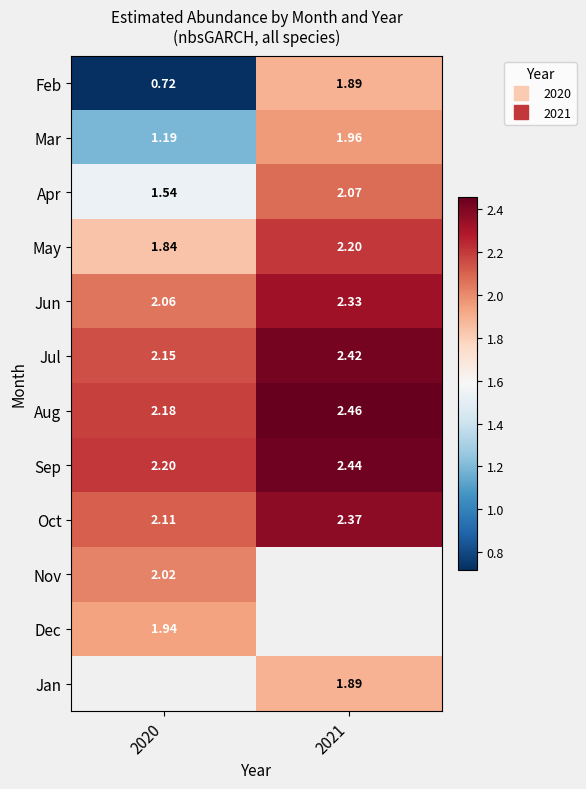

True or false: Apr has a value of 2.7 at 2020.

False